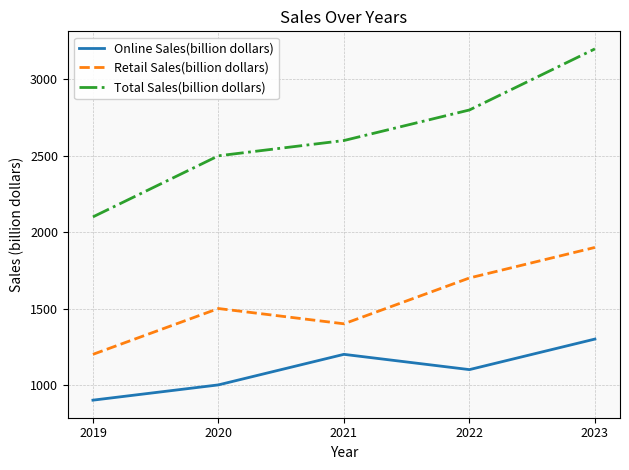

Which series has the widest spread of values?

Total Sales(billion dollars)